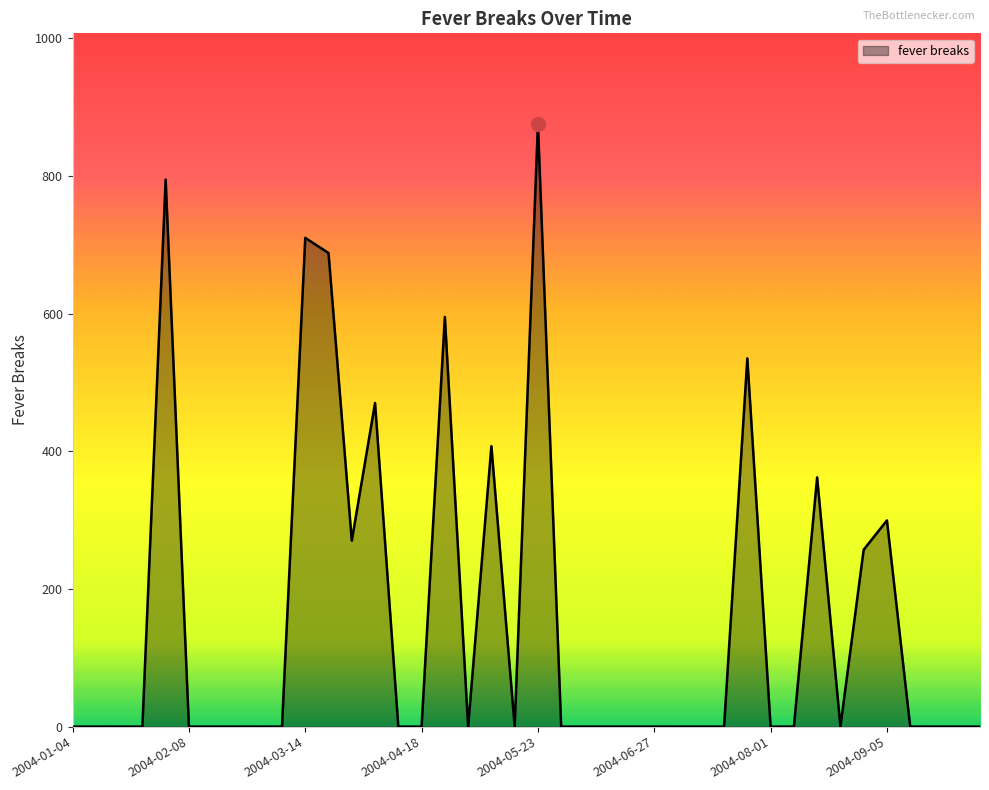

What is the greatest value displayed?

876.1